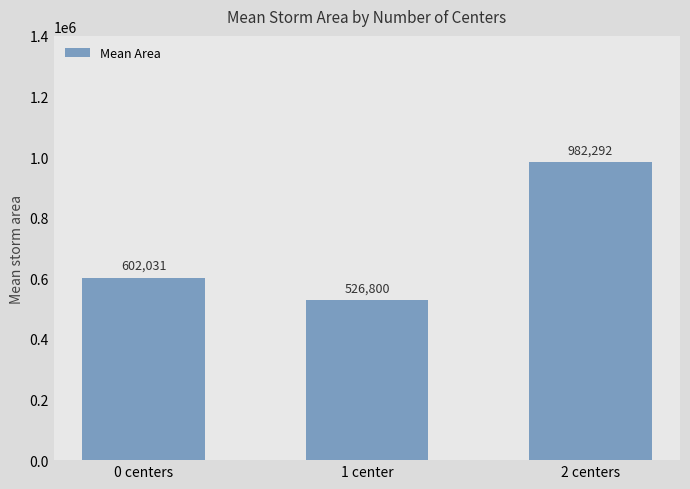

What is the label of the 3rd bar from the left?

2 centers